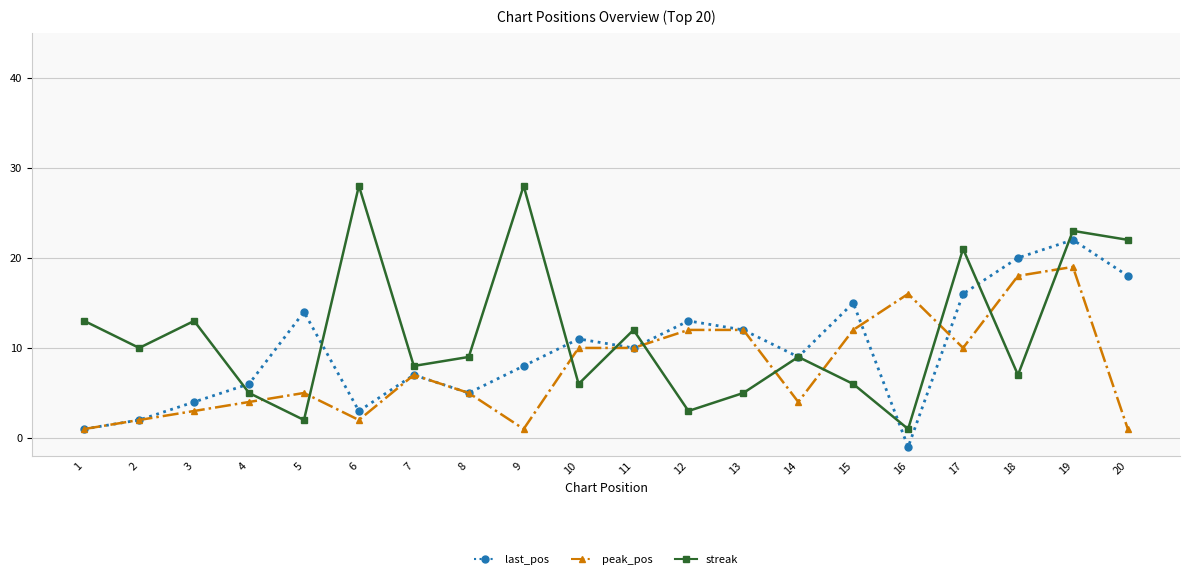

What is the average value of the last_pos series?

10